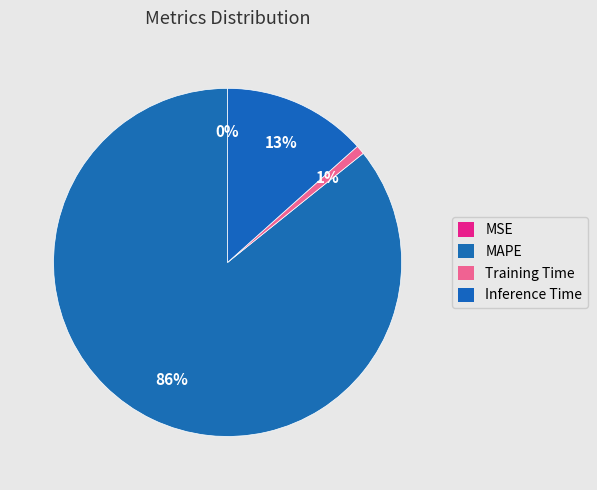

Is it true that Training Time is 11% of the pie?

False